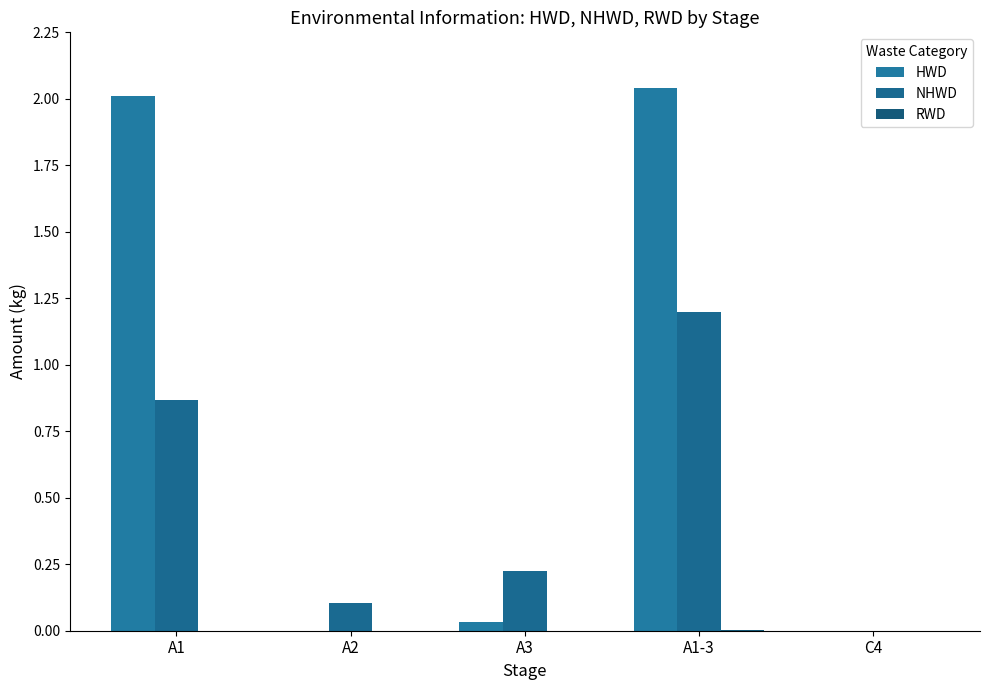

Where is HWD nearest to the value 1?

A3